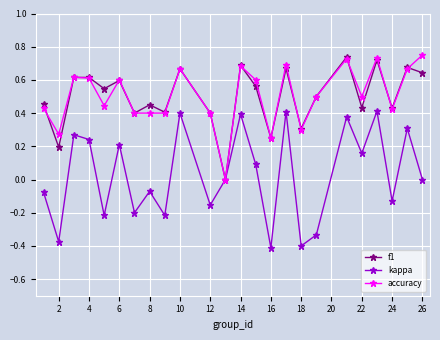

How many interior local peaks does the kappa series have?

9